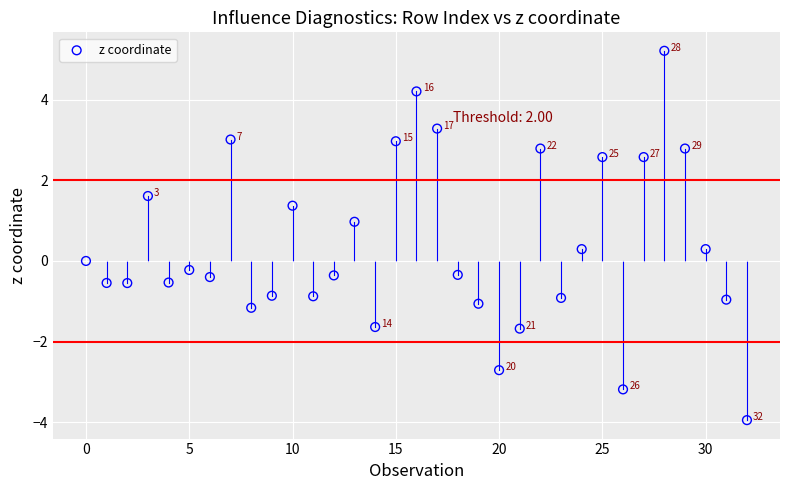

What is the range of Y values (max minus min)?

9.2